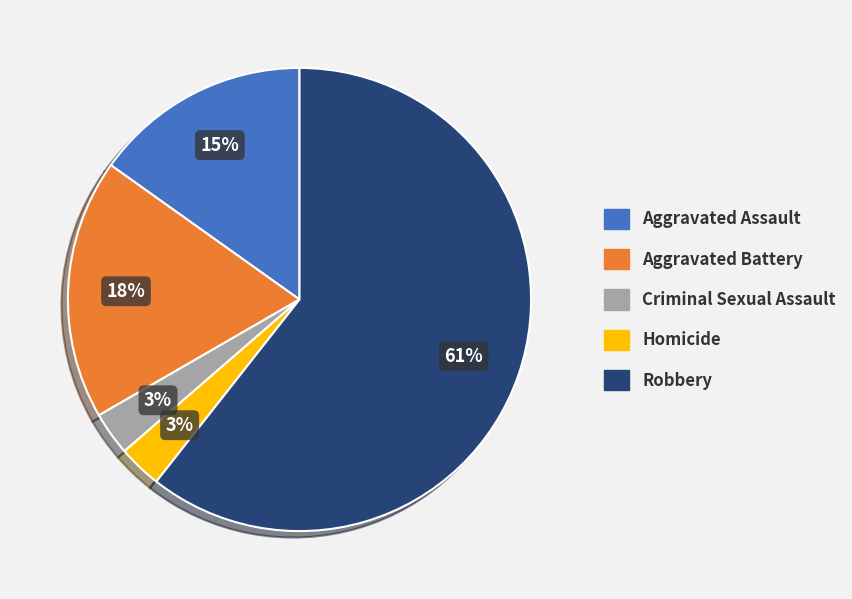

What is the largest slice in the pie chart?

Robbery